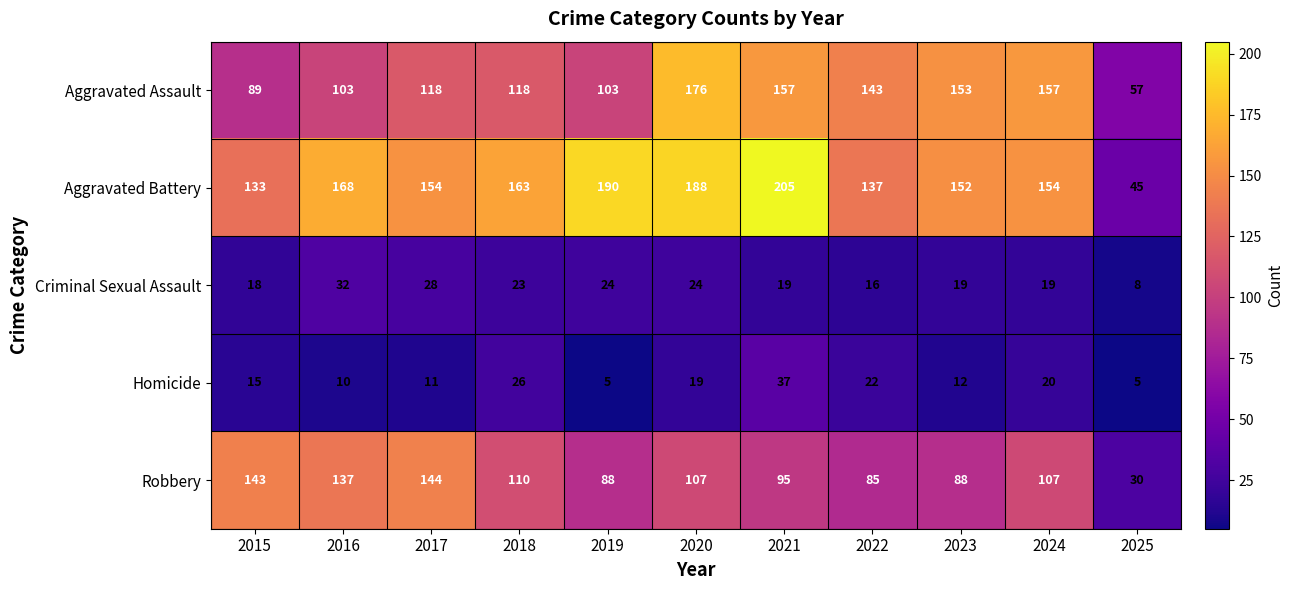

The value of Aggravated Assault at 2022 is 143. True or false?

True